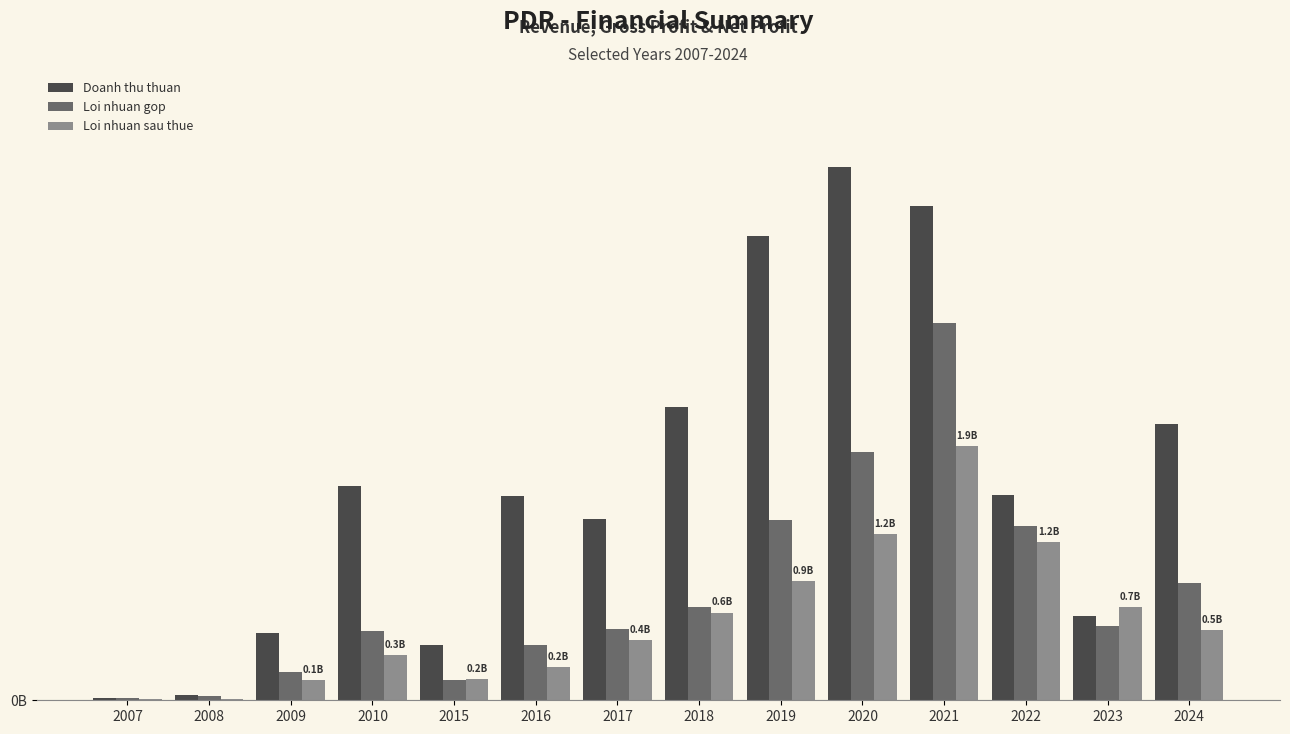

Between 2008 and 2009, which is larger?

2009